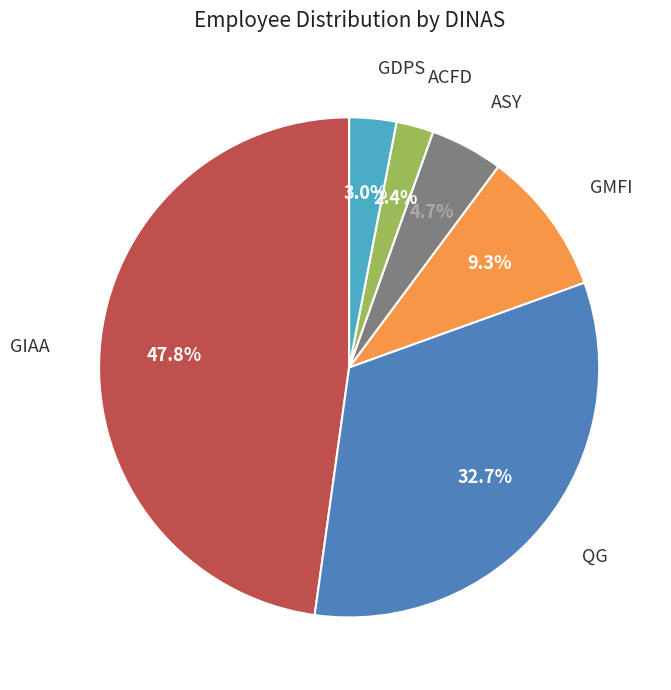

Does any single category account for the majority?

No